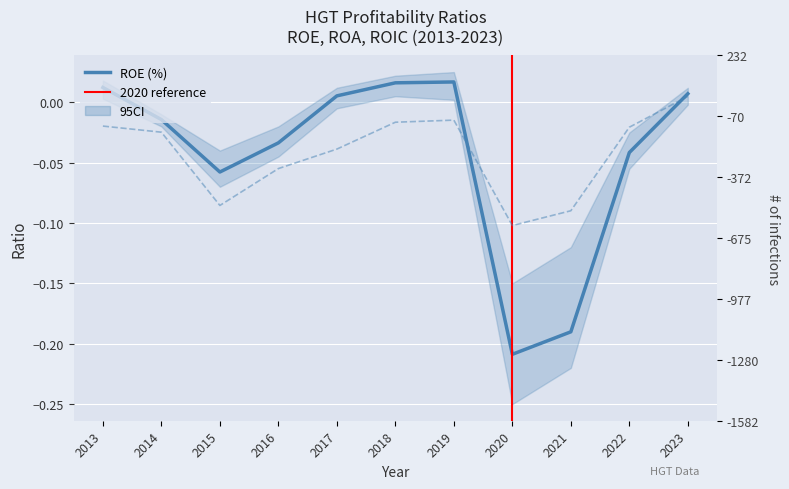

Is the value of ROA (%) at 2017 greater than the value of ROIC (%) at 2013?

Yes